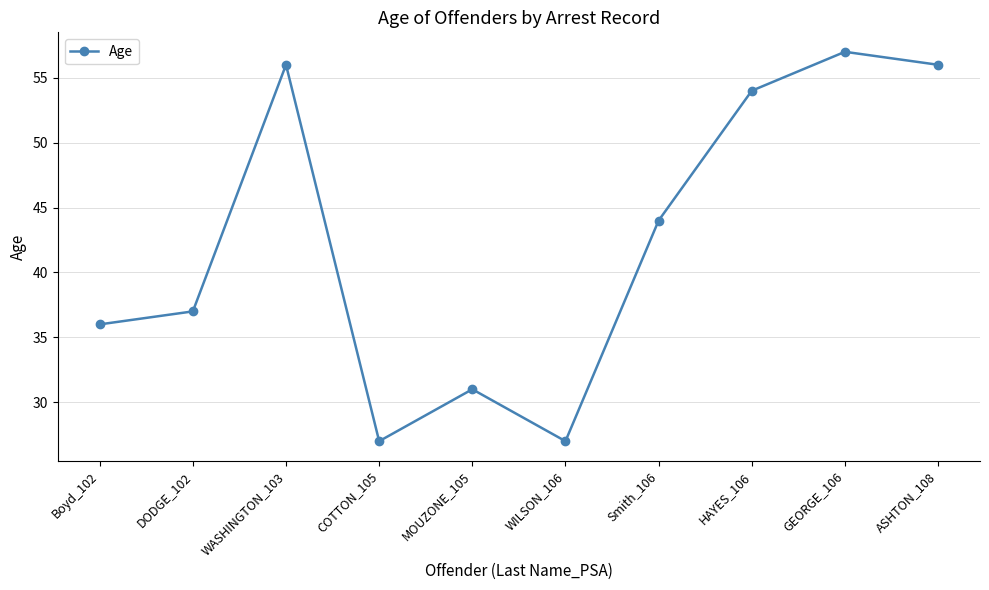

True or false: the data has more than 1 interior local peaks.

True